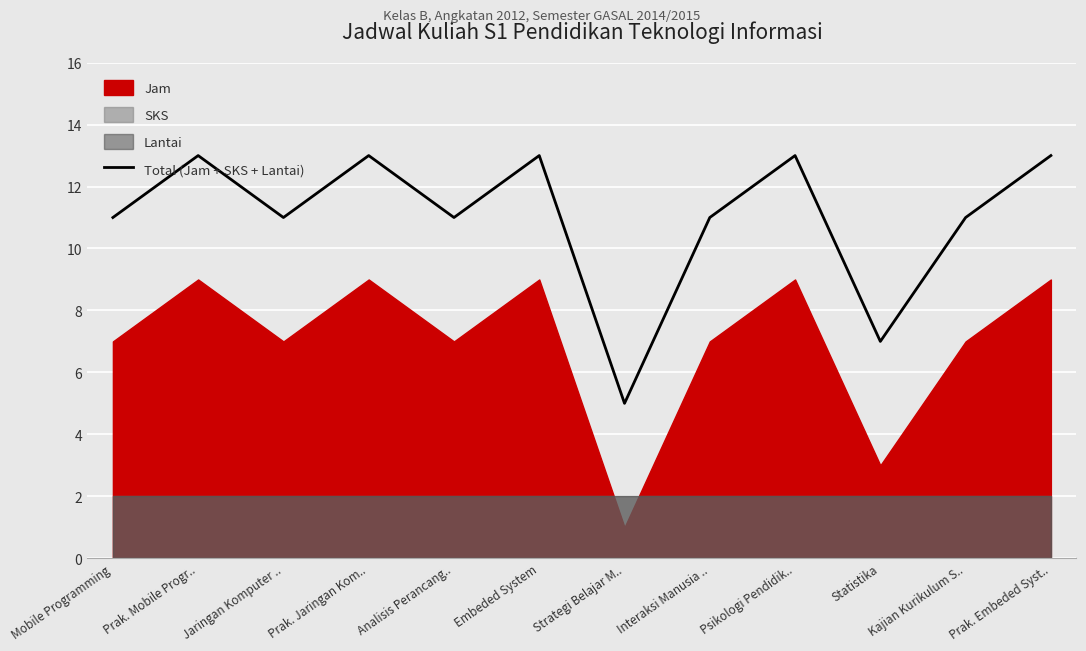

What is the average value?

11